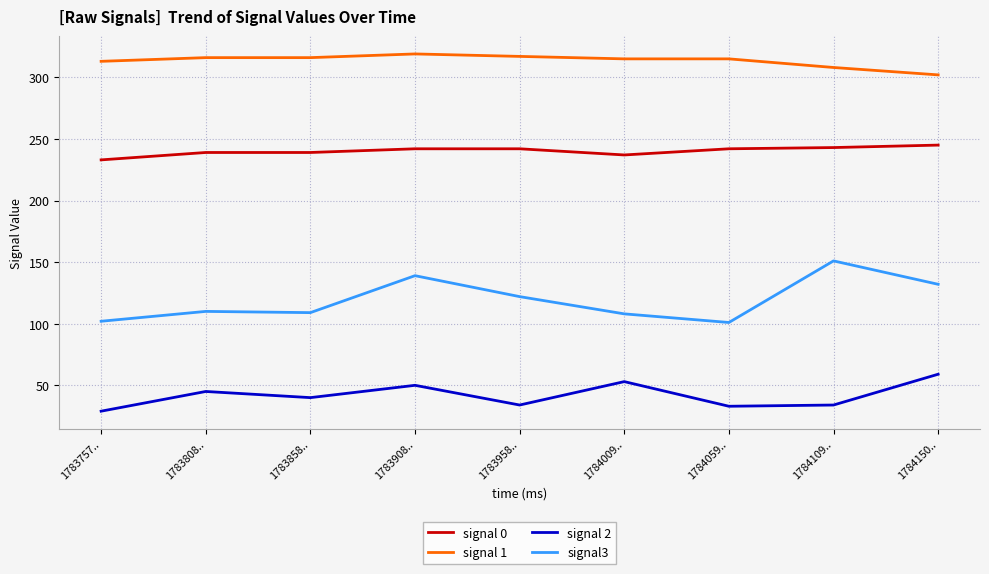

True or false: signal 1 and signal 0 cross at least once.

False